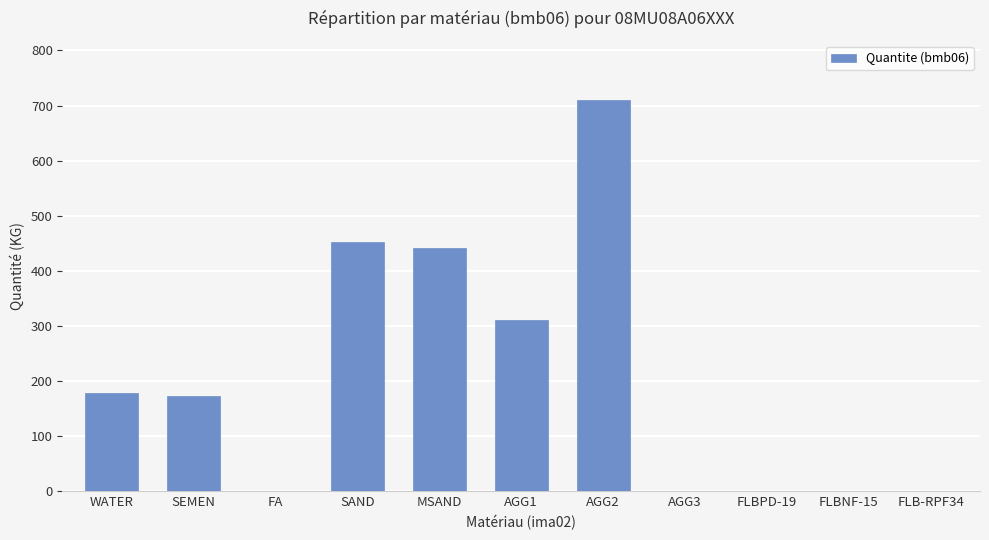

What is the average value?

206.1